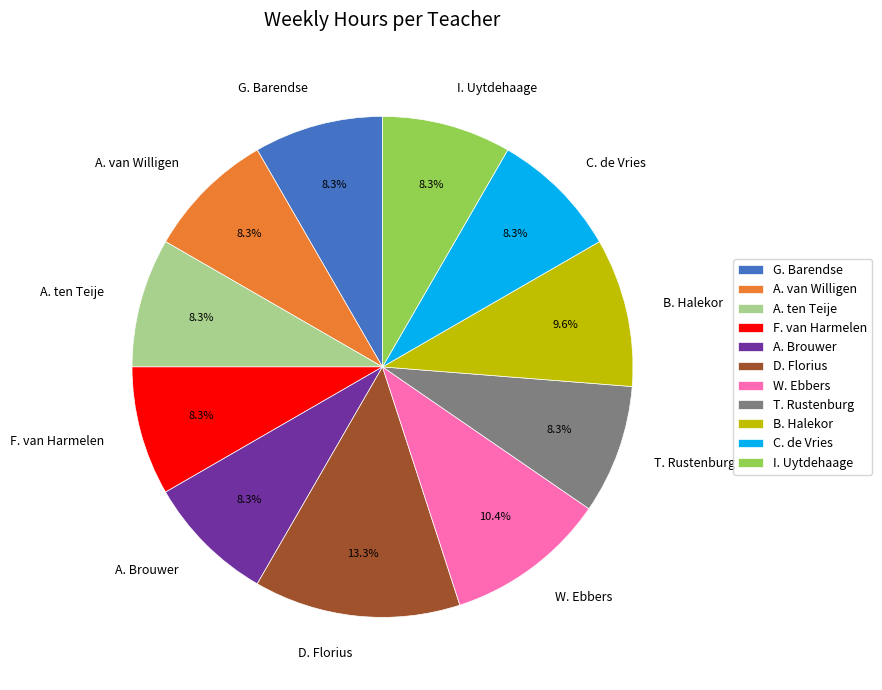

To the nearest percent, what portion does I. Uytdehaage represent?

8%